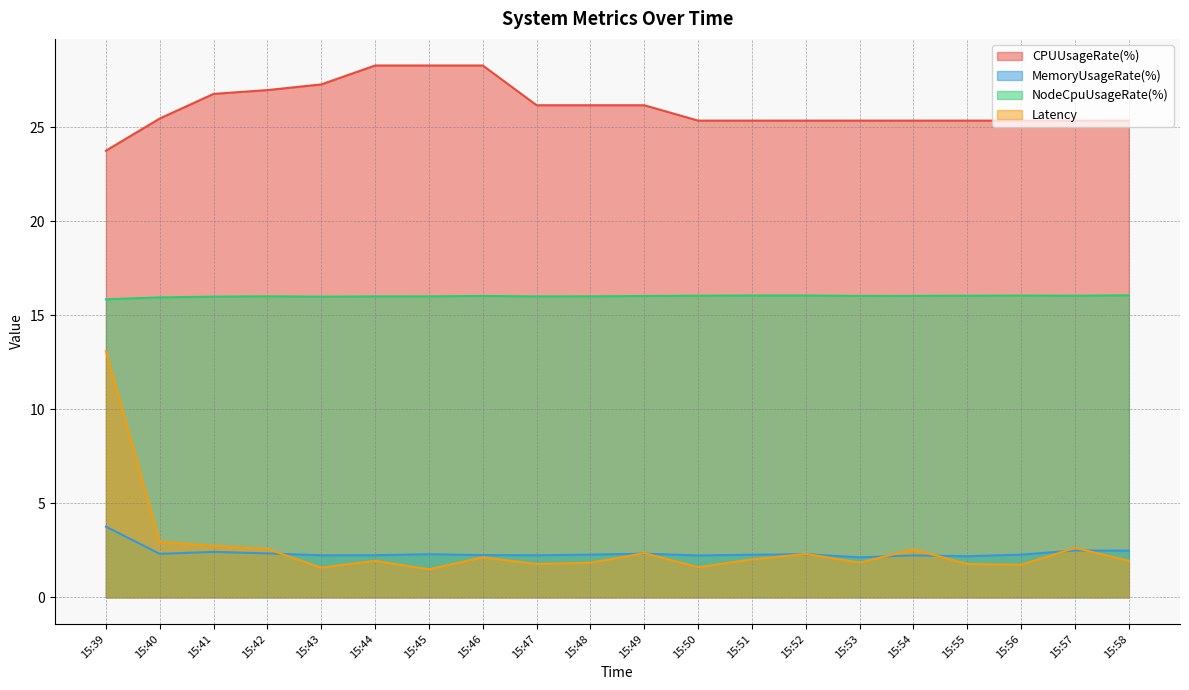

How many categories are shown in the chart?

20